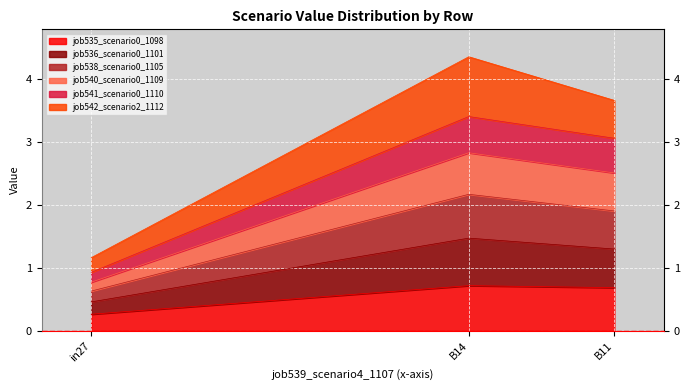

Reading left to right, what are the values for job535_scenario0_1098?

in27=0.3	B14=0.7	B11=0.7